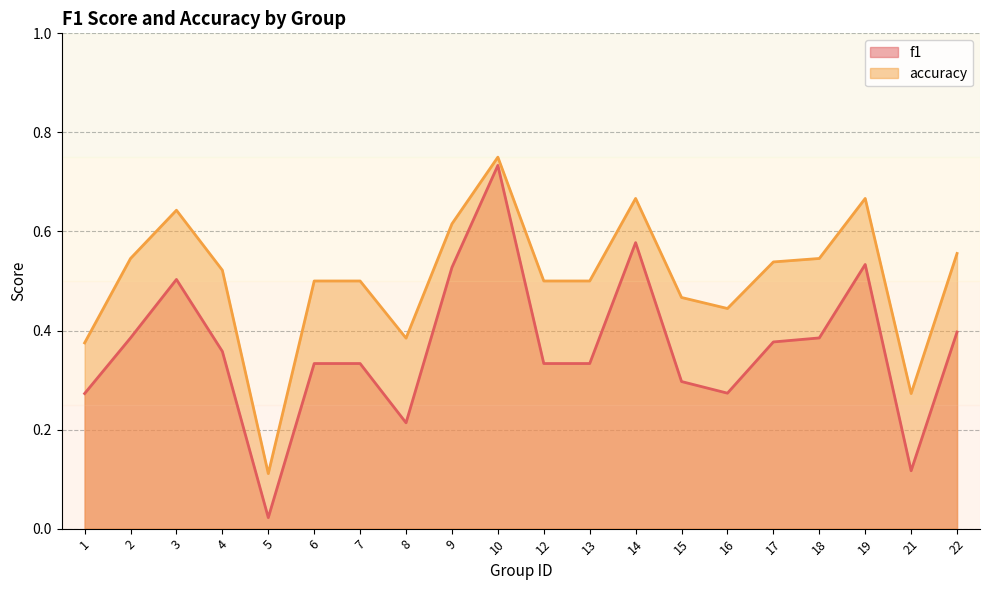

True or false: accuracy and f1 intersect in this chart.

False